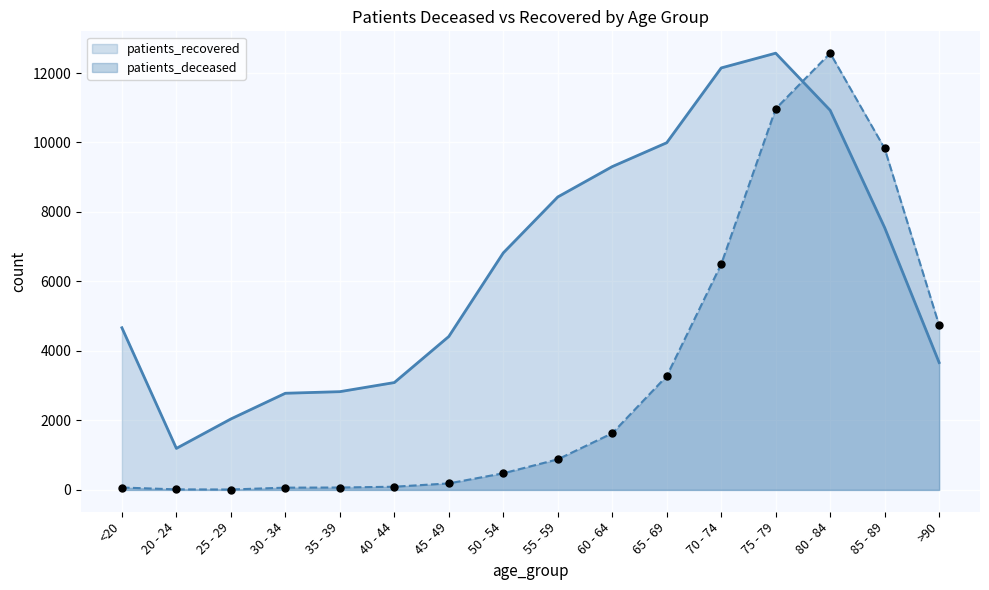

Which series contains the lowest Y value?

patients_deceased